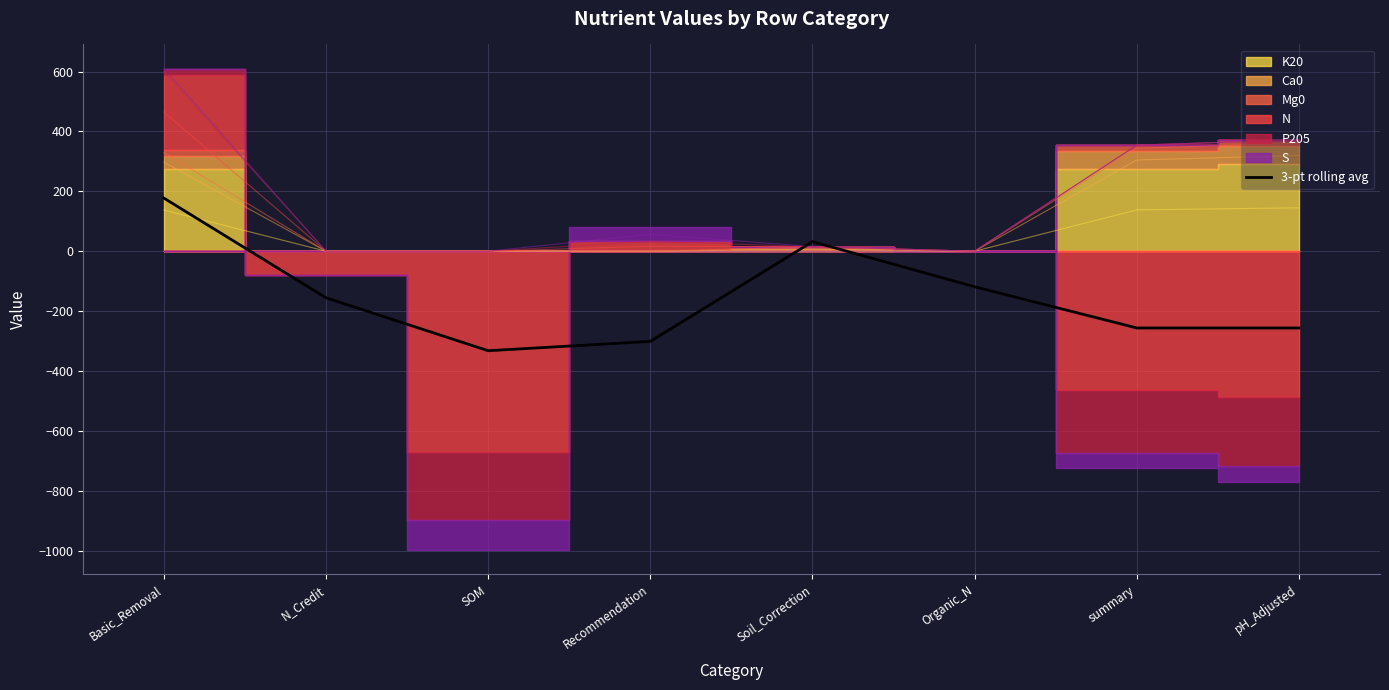

The value at Basic_Removal is 177.4. True or false?

True